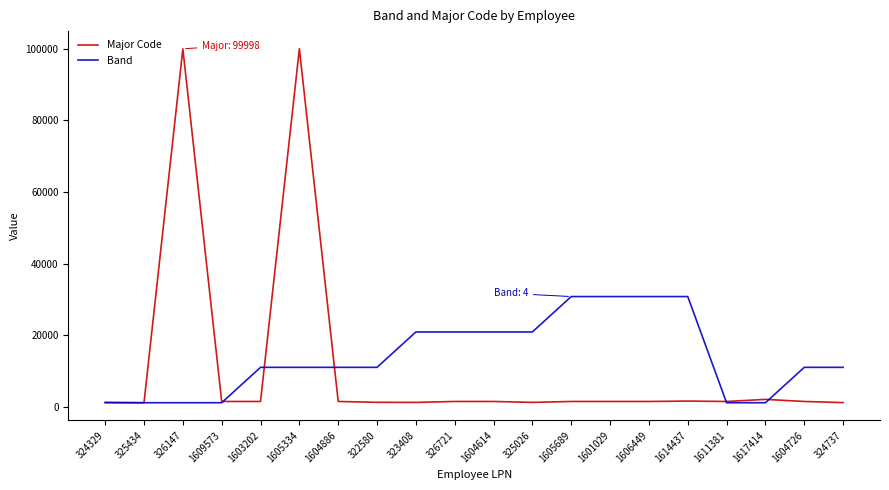

How many lines are shown in the chart?

2